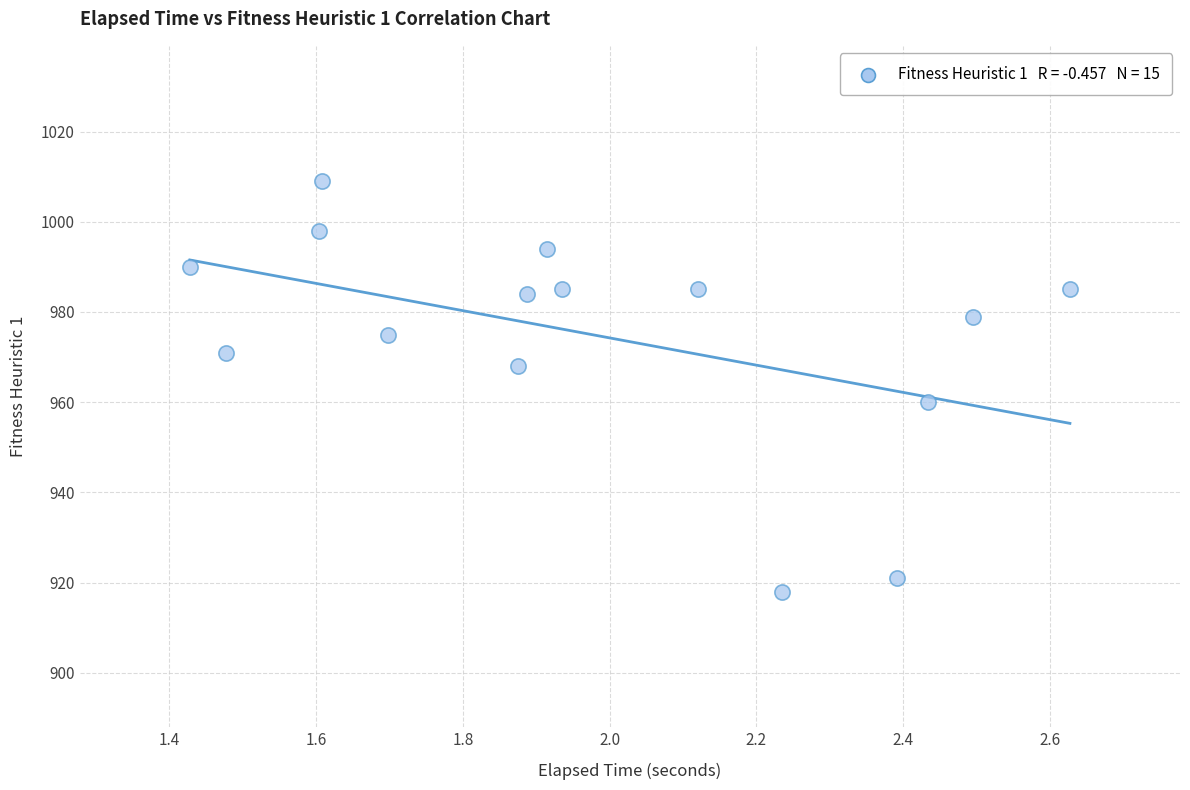

What is the range of Y values (max minus min)?

91